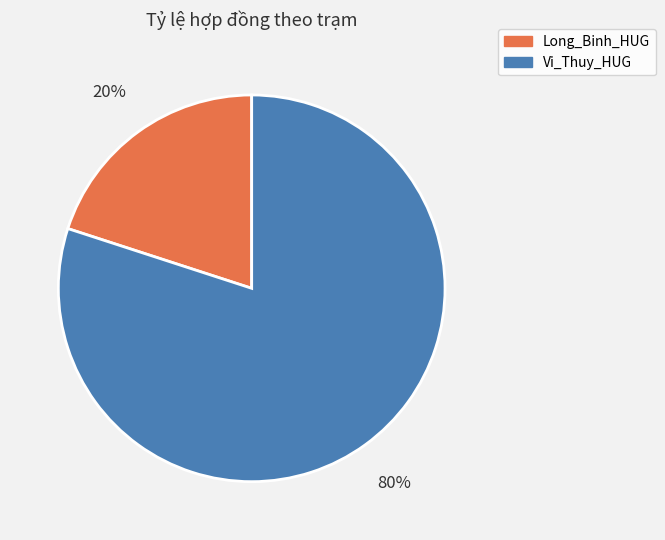

Which slice represents more than half of the pie?

Vi_Thuy_HUG